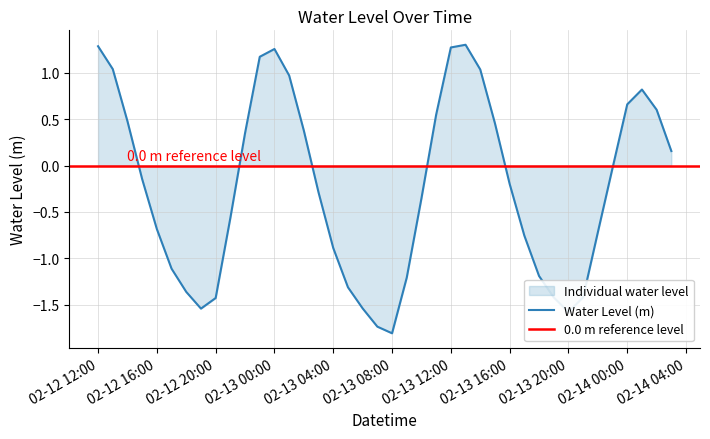

At which label is the value closest to 0?

2023-02-13 23:00:00